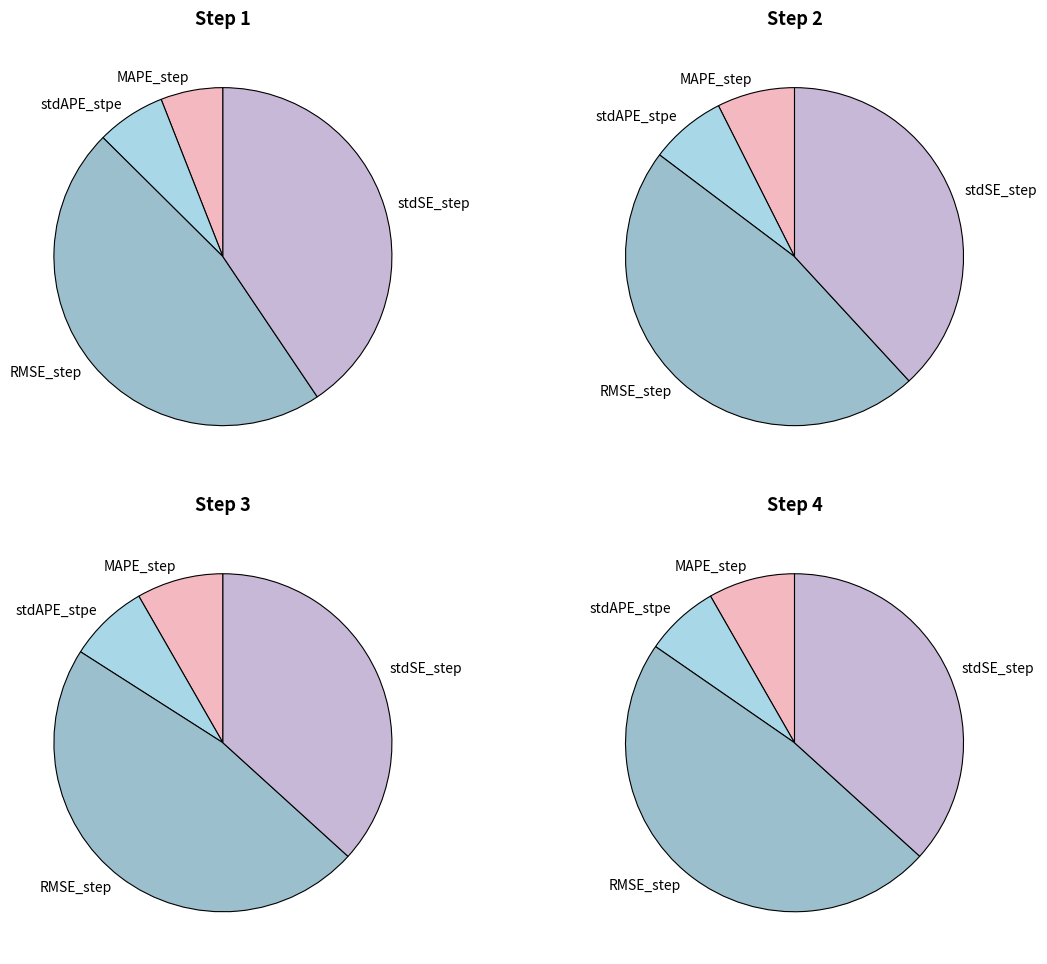

Is stdSE_step the majority of the pie?

No